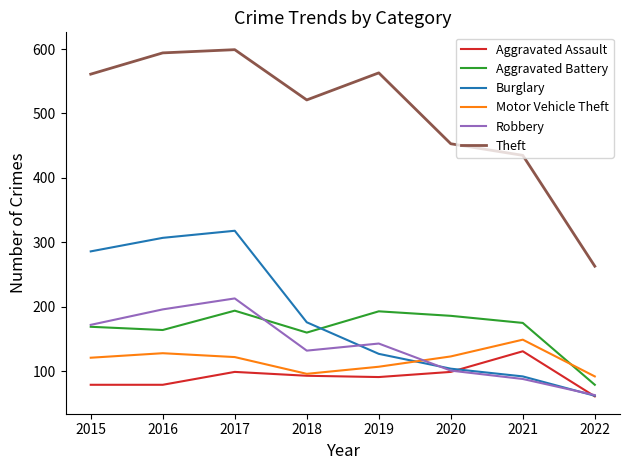

True or false: Aggravated Battery and Aggravated Assault intersect in this chart.

False